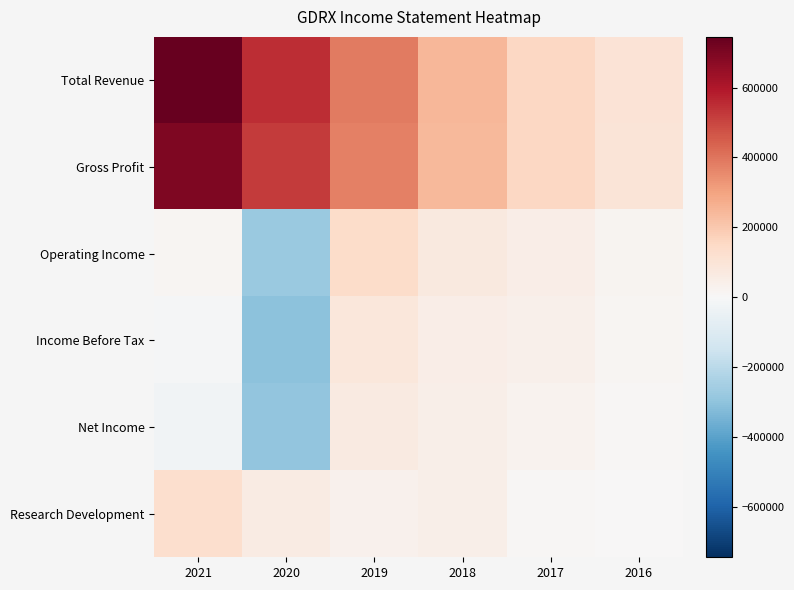

At which category is the sum across all series the highest?

2021